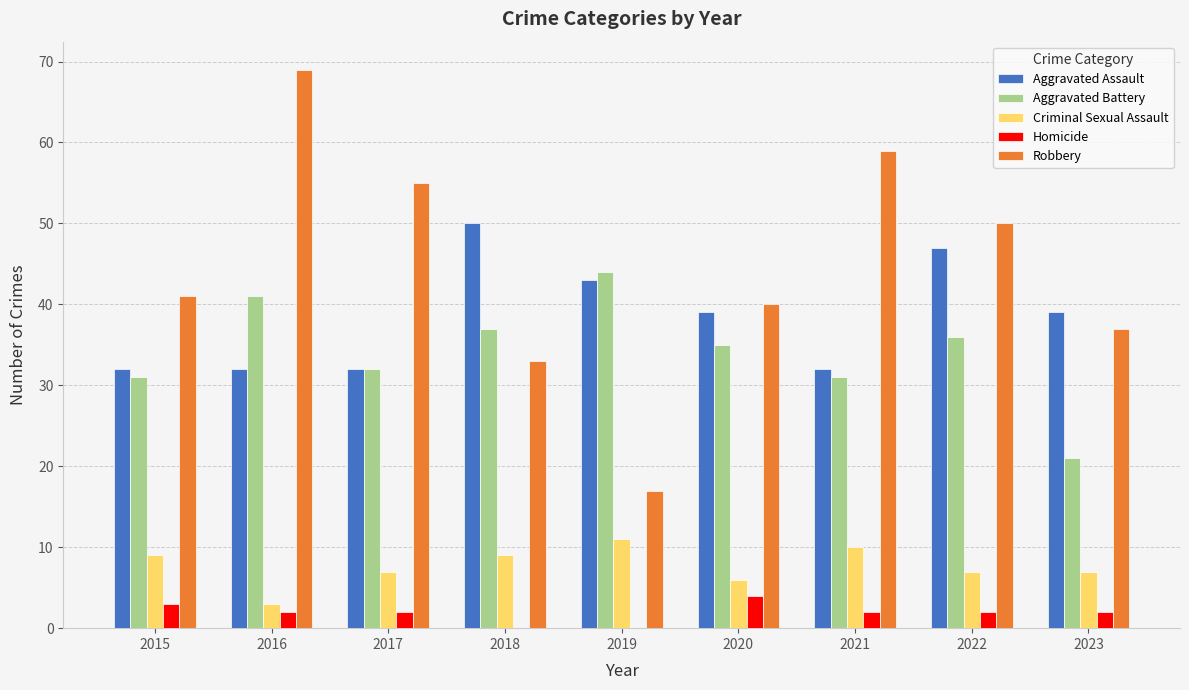

True or false: Robbery has a value of 50 at 2022.

True